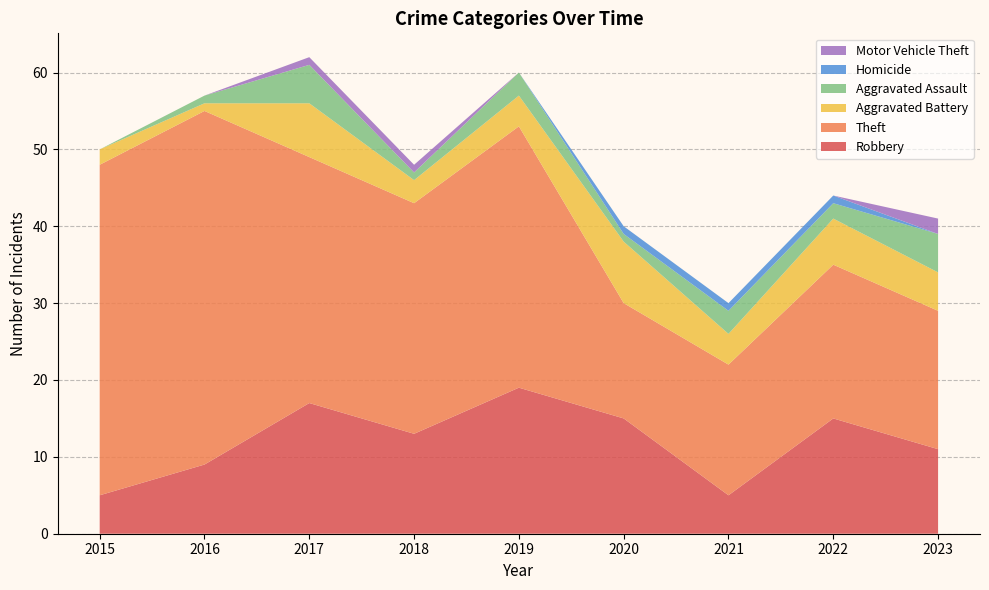

Reading left to right, what are all the values shown in this chart?

Robbery: 5	9	17	13	19	15	5	15	11
Theft: 43	46	32	30	34	15	17	20	18
Aggravated Battery: 2	1	7	3	4	8	4	6	5
Aggravated Assault: 0	1	5	1	3	1	3	2	5
Homicide: 0	0	0	0	0	1	1	1	0
Motor Vehicle Theft: 0	0	1	1	0	0	0	0	2